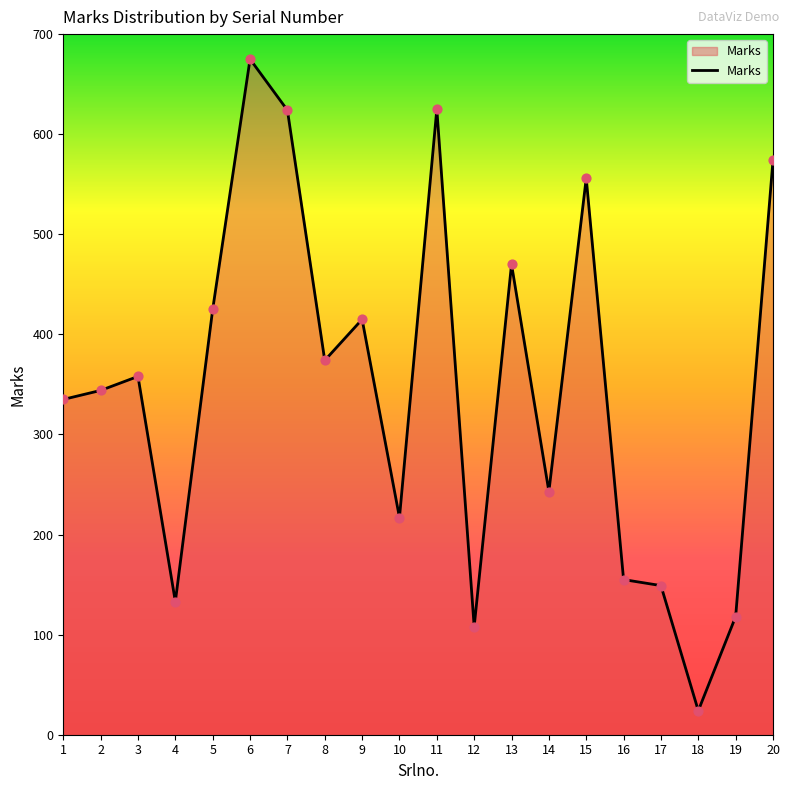

Which has a higher value, 14 or 3?

3